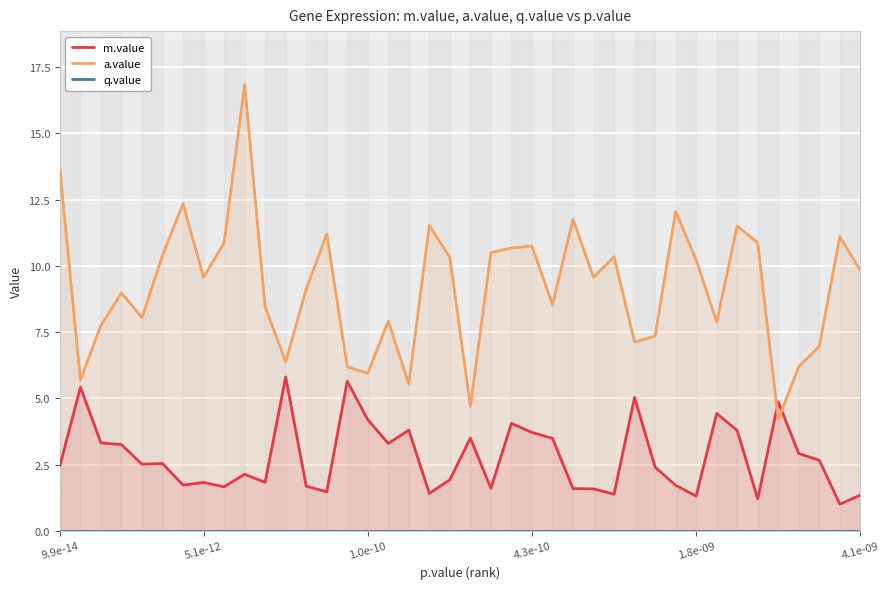

Which series changed the most between 4.3e-10 and 21?

m.value